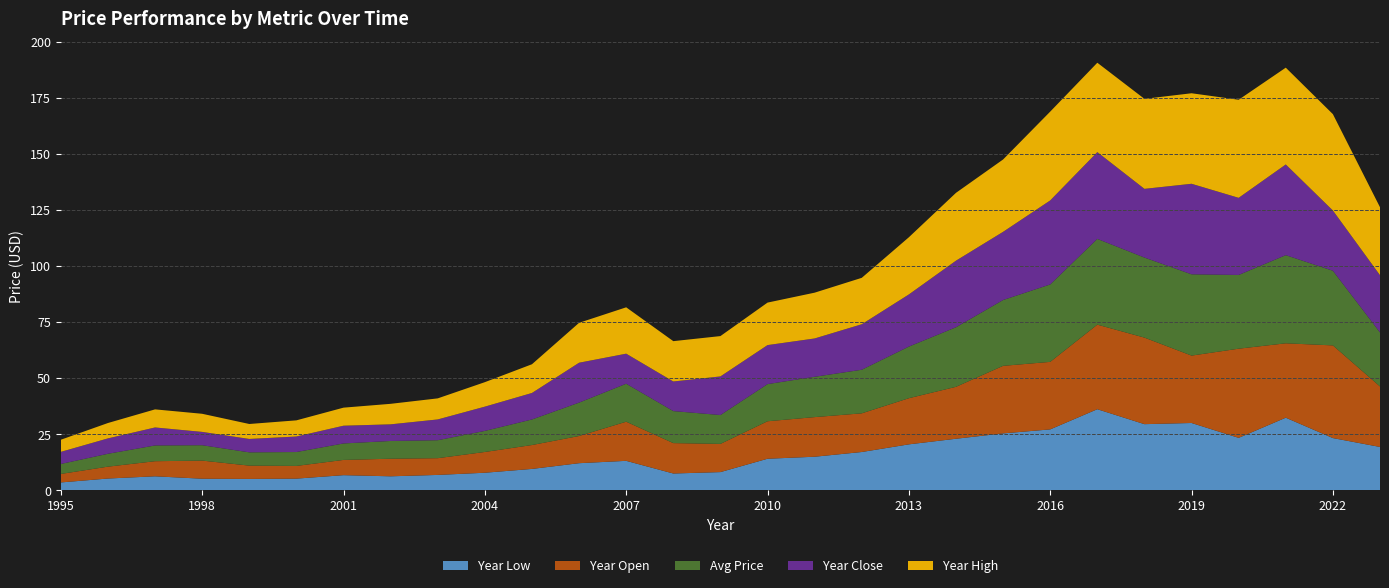

Reading right to left, transcribe all the data shown in this chart.

year_low: 2023=19.3	2022=23.3	2021=32.4	2020=23.4	2019=30.0	2018=29.5	2017=36.2	2016=27.2	2015=25.4	2014=23.0	2013=20.5	2012=17.1	2011=15.0	2010=14.1	2009=8.1	2008=7.5	2007=13.2	2006=12.1	2005=9.6	2004=7.9	2003=6.9	2002=6.3	2001=6.8	2000=5.2	1999=5.1	1998=5.2	1997=6.3	1996=5.3	1995=3.5
year_open: 2023=27.0	2022=41.3	2021=33.2	2020=39.7	2019=30.0	2018=38.6	2017=37.7	2016=30.1	2015=30.1	2014=23.1	2013=20.6	2012=17.2	2011=17.7	2010=16.7	2009=12.6	2008=13.5	2007=17.4	2006=12.1	2005=10.6	2004=9.3	2003=7.5	2002=7.8	2001=6.8	2000=5.7	1999=5.9	1998=8.1	1997=6.7	1996=5.3	1995=3.8
price: 2023=24.1	2022=33.3	2021=39.3	2020=32.9	2019=36.2	2018=35.7	2017=38.2	2016=34.5	2015=29.3	2014=26.6	2013=23.0	2012=19.4	2011=18.0	2010=16.6	2009=12.9	2008=14.3	2007=16.9	2006=14.9	2005=11.4	2004=9.4	2003=8.0	2002=7.9	2001=7.3	2000=6.2	1999=5.9	1998=6.8	1997=7.0	1996=5.7	1995=4.4
year_close: 2023=25.5	2022=26.8	2021=40.4	2020=34.4	2019=40.3	2018=30.6	2017=38.7	2016=37.4	2015=30.4	2014=29.7	2013=23.2	2012=20.3	2011=17.1	2010=17.4	2009=17.2	2008=13.2	2007=13.4	2006=17.8	2005=11.8	2004=10.8	2003=9.3	2002=7.4	2001=7.9	2000=6.9	1999=6.0	1998=5.9	1997=8.0	1996=6.9	1995=5.4
year_high: 2023=30.3	2022=42.9	2021=43.1	2020=43.7	2019=40.3	2018=40.1	2017=39.8	2016=39.6	2015=32.2	2014=30.2	2013=25.5	2012=20.7	2011=20.4	2010=18.9	2009=18.0	2008=18.0	2007=20.7	2006=17.8	2005=12.8	2004=10.9	2003=9.4	2002=9.1	2001=8.0	2000=7.2	1999=6.7	1998=8.1	1997=8.1	1996=6.9	1995=5.4